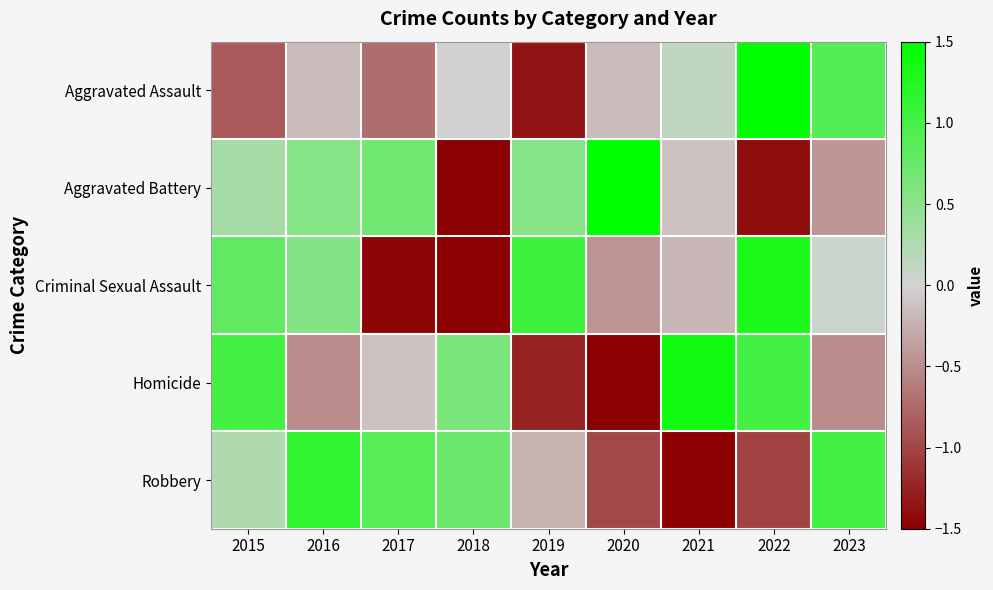

Reading left to right, extract all data points from this chart.

Aggravated Assault: 2015=-0.9	2016=-0.2	2017=-0.7	2018=-0.0	2019=-1.4	2020=-0.2	2021=0.1	2022=2.2	2023=0.9
Aggravated Battery: 2015=0.3	2016=0.5	2017=0.7	2018=-1.8	2019=0.5	2020=1.6	2021=-0.1	2022=-1.4	2023=-0.4
Criminal Sexual Assault: 2015=0.8	2016=0.6	2017=-1.4	2018=-1.7	2019=1.1	2020=-0.4	2021=-0.2	2022=1.3	2023=0.1
Homicide: 2015=1.0	2016=-0.5	2017=-0.1	2018=0.6	2019=-1.2	2020=-1.6	2021=1.4	2022=1.0	2023=-0.5
Robbery: 2015=0.2	2016=1.1	2017=0.9	2018=0.7	2019=-0.2	2020=-1.0	2021=-1.8	2022=-1.0	2023=1.0